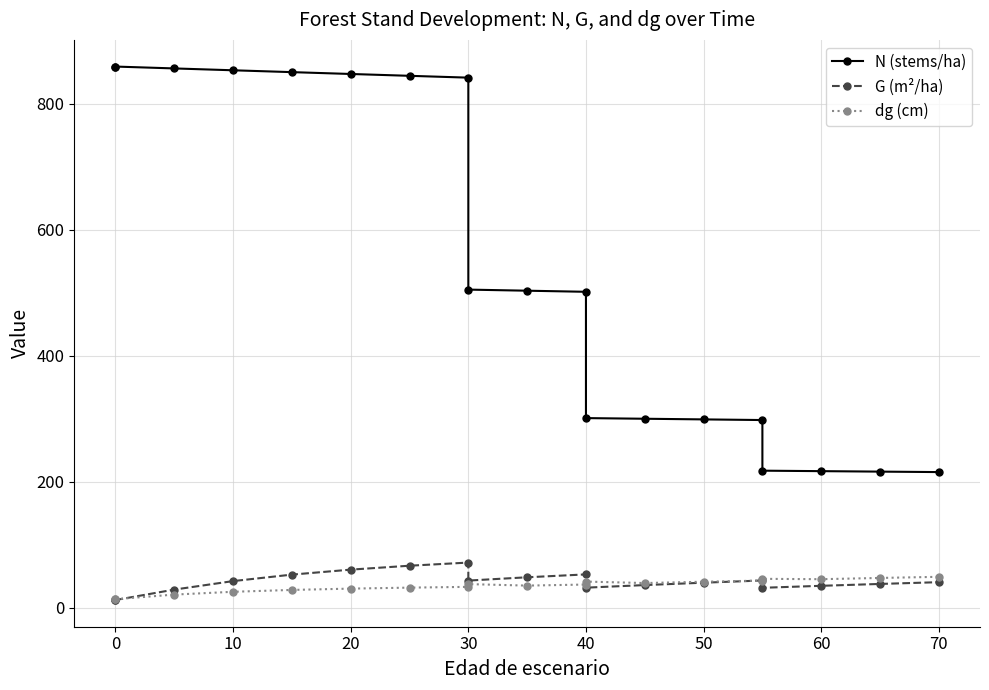

What is the difference between the maximum and second lowest values in the G (m²/ha) series?

59.5